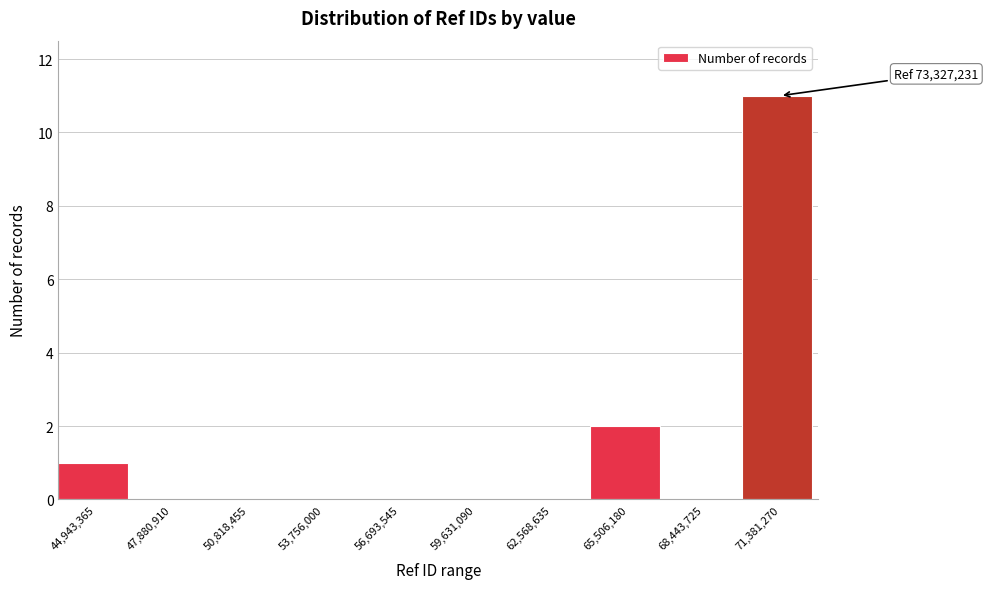

Reading left to right, transcribe all the data shown in this chart.

44,943,365=1	47,880,910=0	50,818,455=0	53,756,000=0	56,693,545=0	59,631,090=0	62,568,635=0	65,506,180=2	68,443,725=0	71,381,270=11